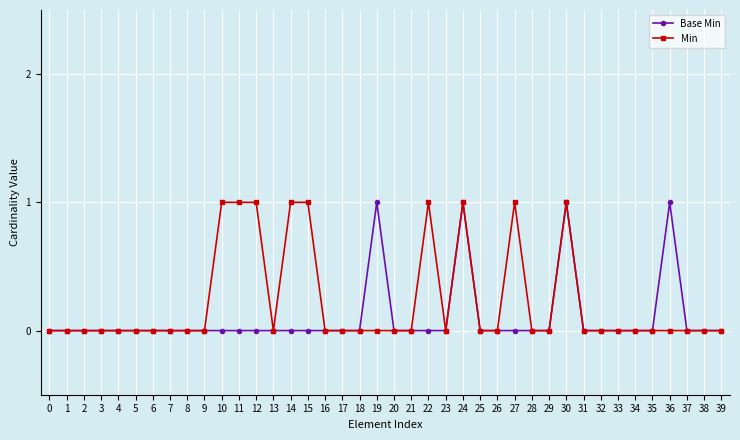

Count the Min values in the range 0 to 1.

40